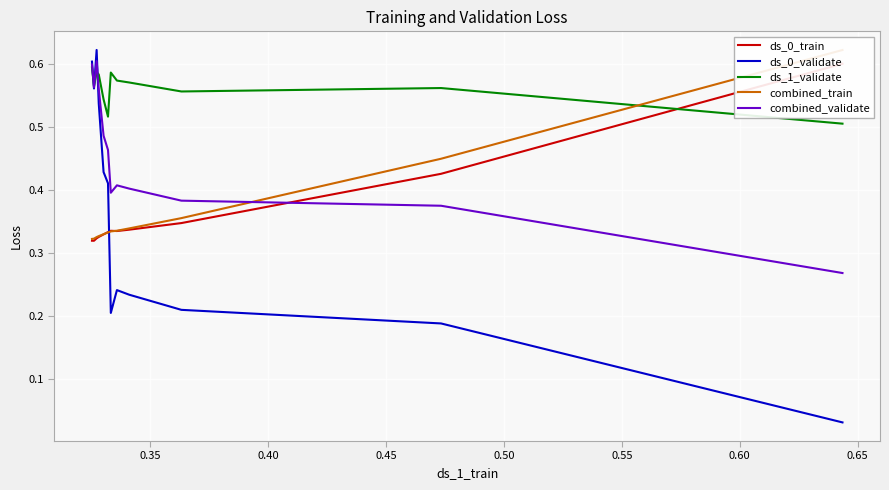

What is the difference between the second highest and second lowest values in the ds_0_train series?

0.1